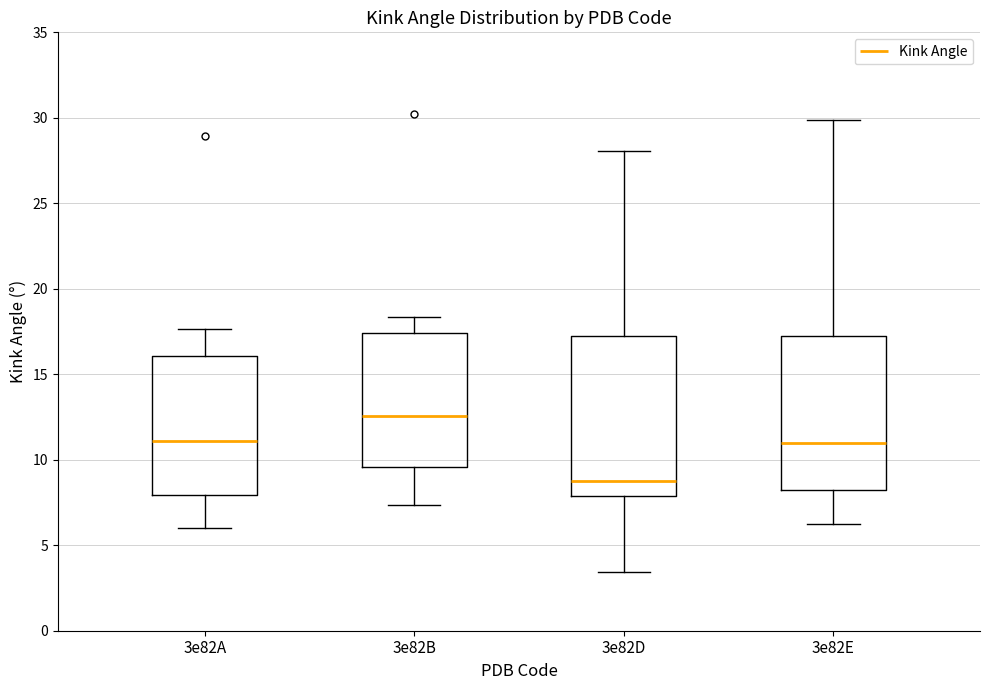

Reading left to right, read every box against the y-axis: the position of its median line, the range the box covers, and the ends of its whiskers. The values are not printed on the chart, so give them approximately, as read against the axis.

3e82A: median 11.0, box 8.0 to 16.0, whiskers 6.0 to 17.5
3e82B: median 12.5, box 9.5 to 17.5, whiskers 7.5 to 18.5
3e82D: median 9.0, box 8.0 to 17.0, whiskers 3.5 to 28.0
3e82E: median 11.0, box 8.0 to 17.5, whiskers 6.0 to 30.0